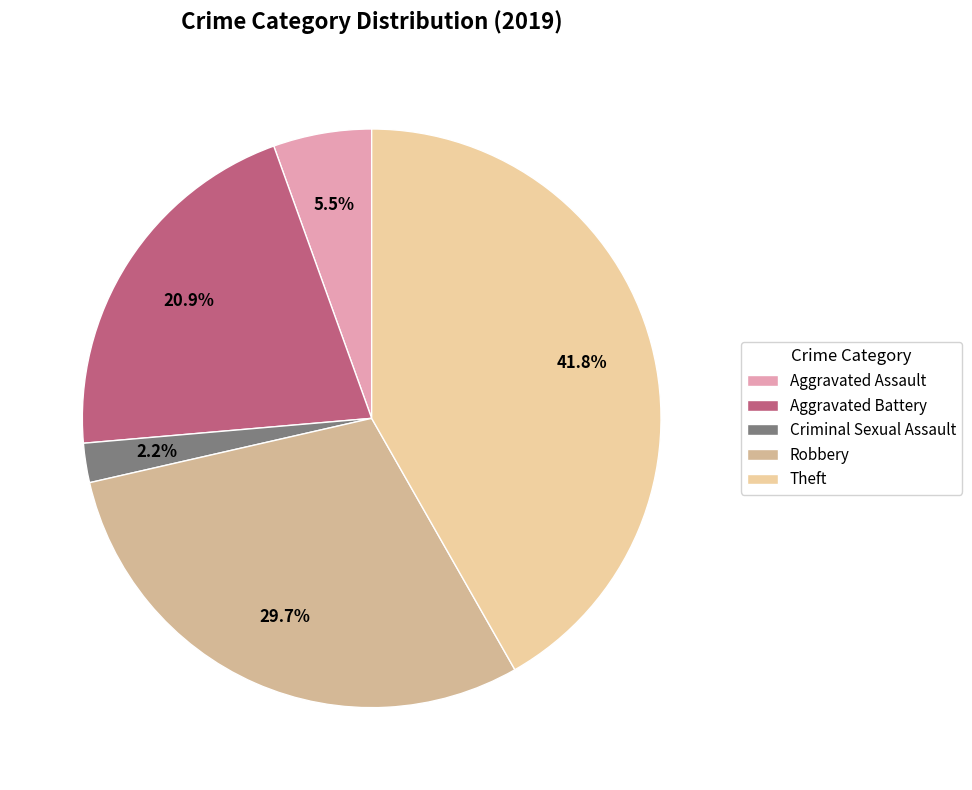

Which slice is the smallest?

Criminal Sexual Assault